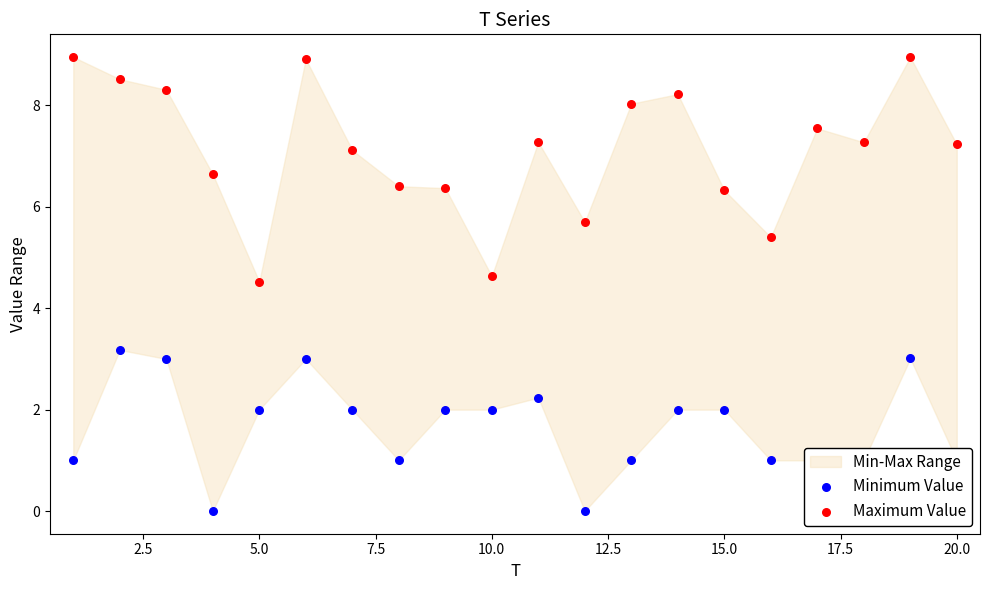

Which series has the largest total across all categories?

Maximum Value